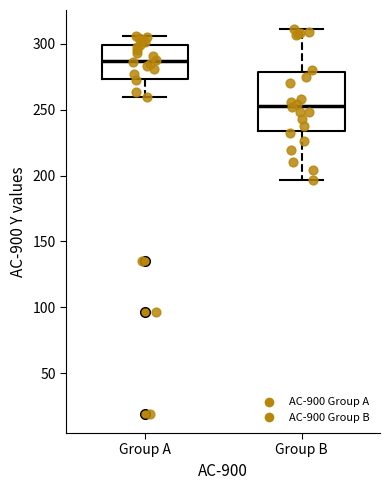

Reading left to right, transcribe this box plot: for each box, give where its median line is, the range the box spans, and where its two whiskers end, as read against the y-axis. The values are not printed on the chart, so give them approximately, as read against the axis.

Group A: median 285, box 275 to 300, whiskers 260 to 305
Group B: median 255, box 235 to 280, whiskers 195 to 310